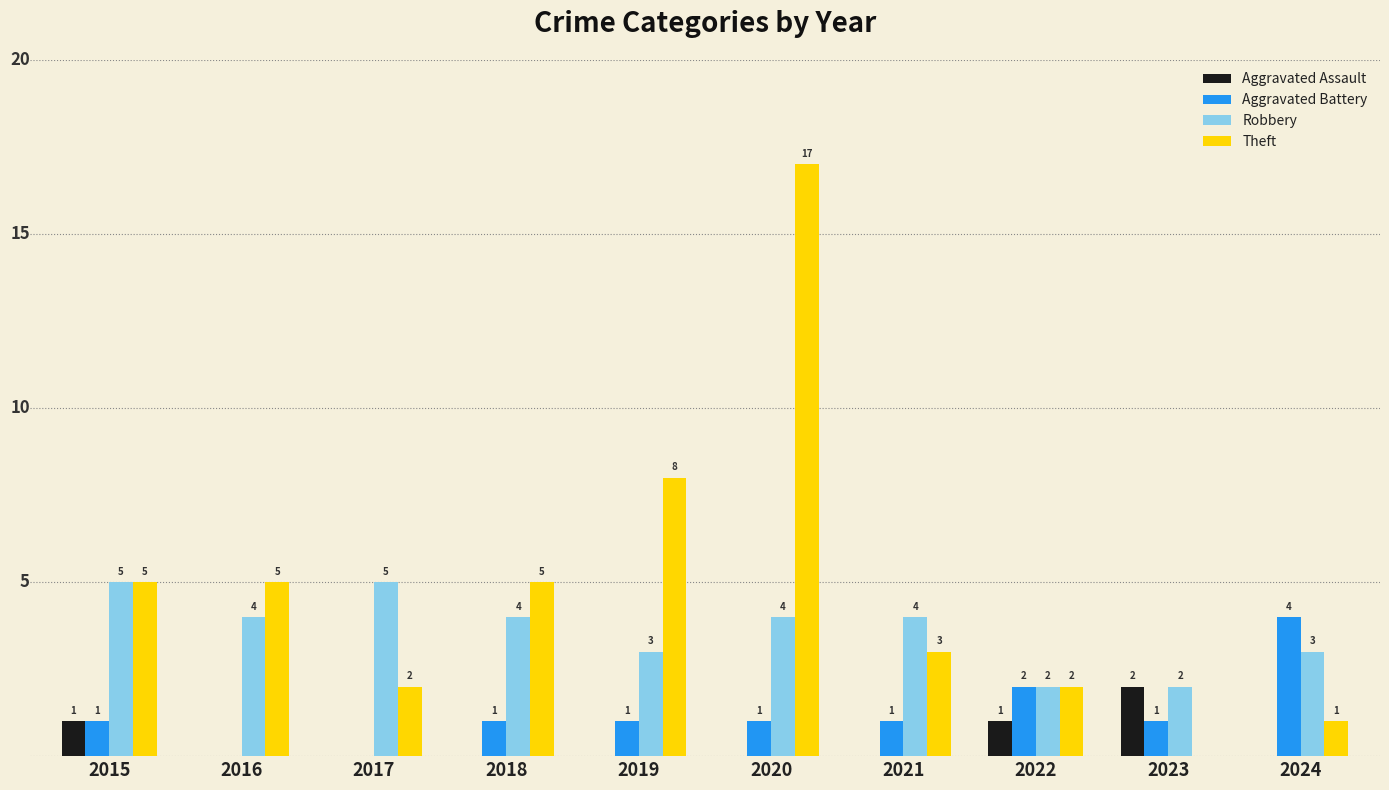

Between 2021 and 2024, which series saw the biggest shift?

Aggravated Battery